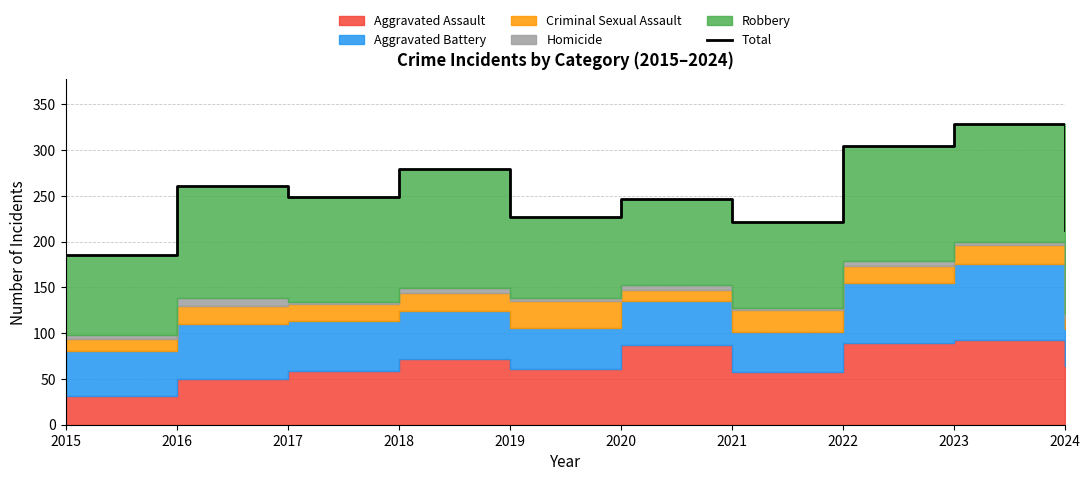

What is the maximum value shown in the chart?

328